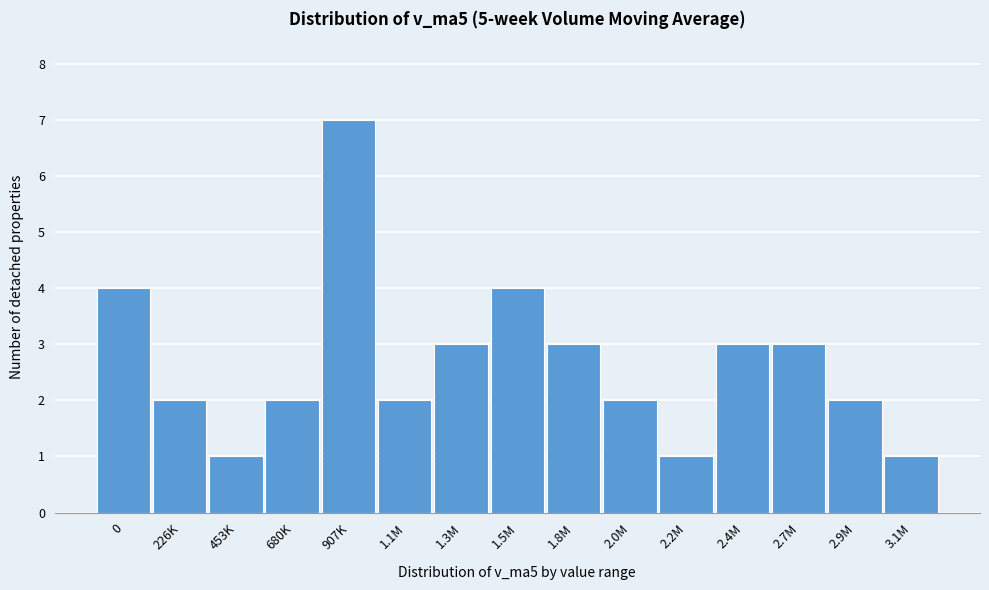

Reading left to right, what are all the values shown in this chart?

4	2	1	2	7	2	3	4	3	2	1	3	3	2	1